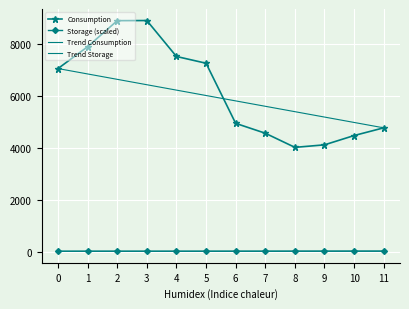

What are all the series names shown in the legend?

Consumption, Storage (scaled), Trend Consumption, Trend Storage